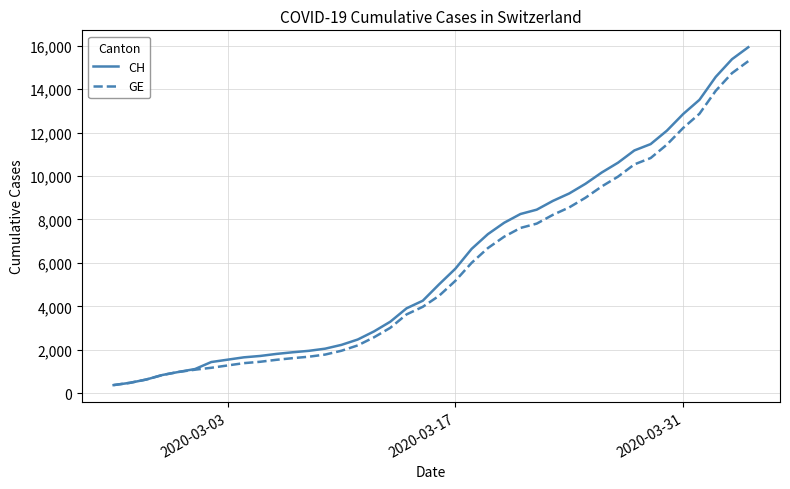

Which series has the widest spread of values?

CH